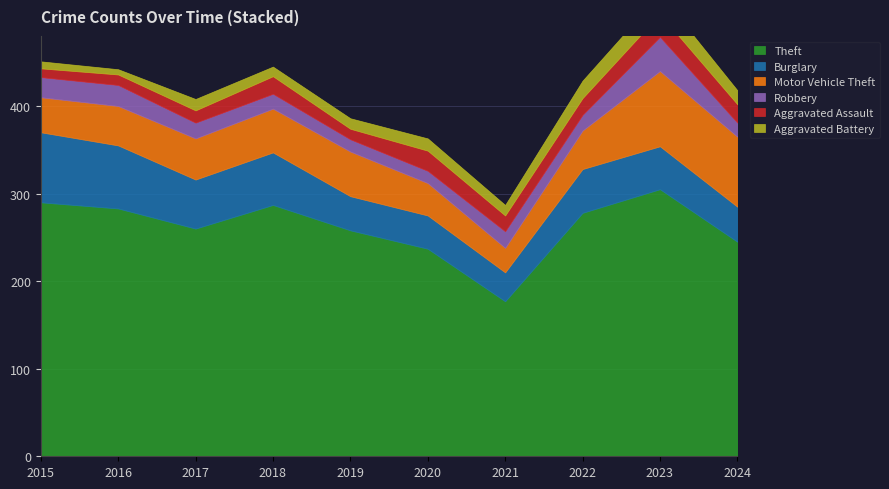

True or false: Motor Vehicle Theft has a value of 40 at 2015.

True